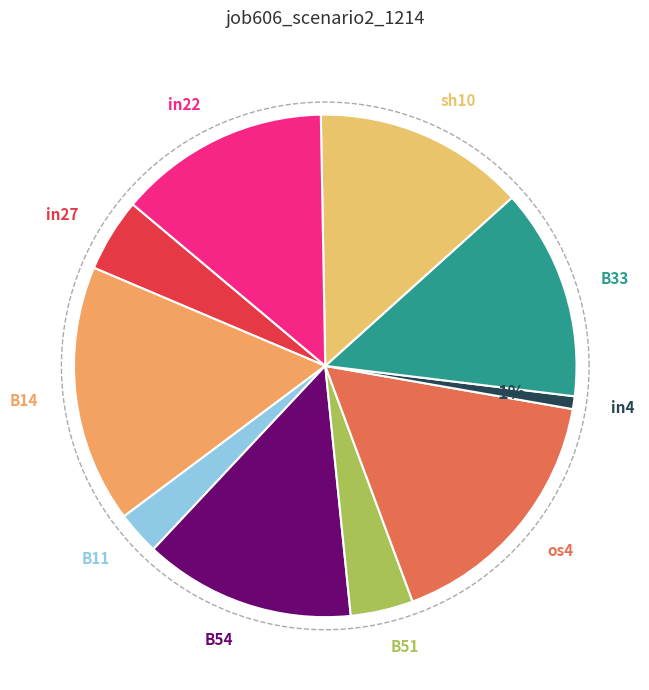

Is B11 the majority of the pie?

No